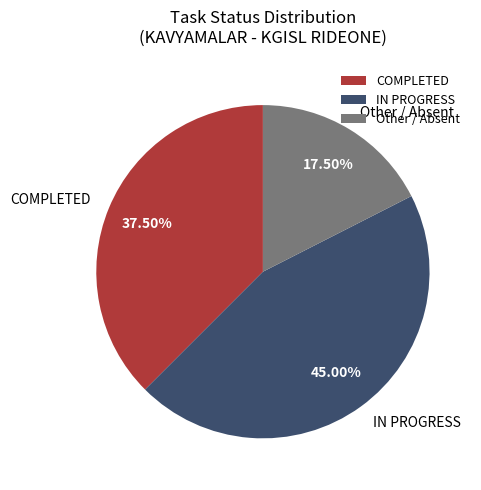

Is there a majority slice in this chart?

No